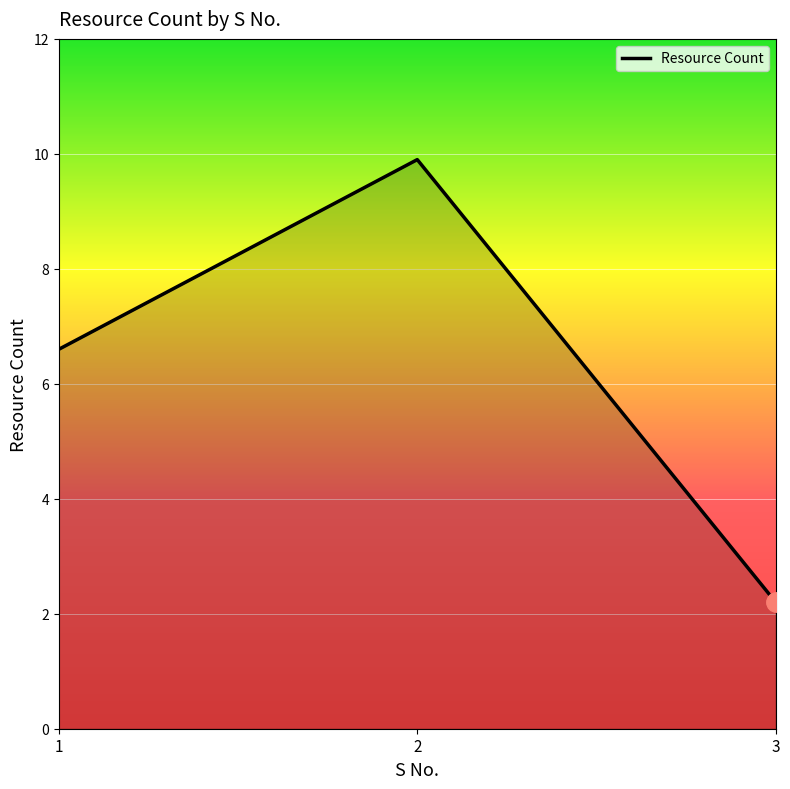

Approximately how many times larger is the value at 2 compared to 1?

1.5